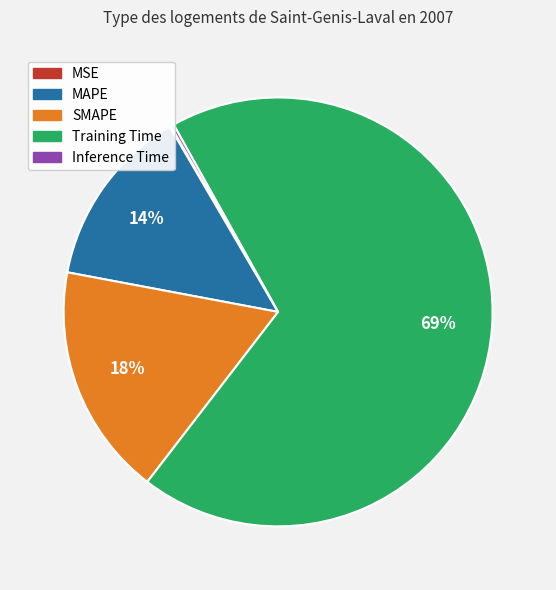

Combined, do SMAPE and Training Time account for over 50%?

Yes